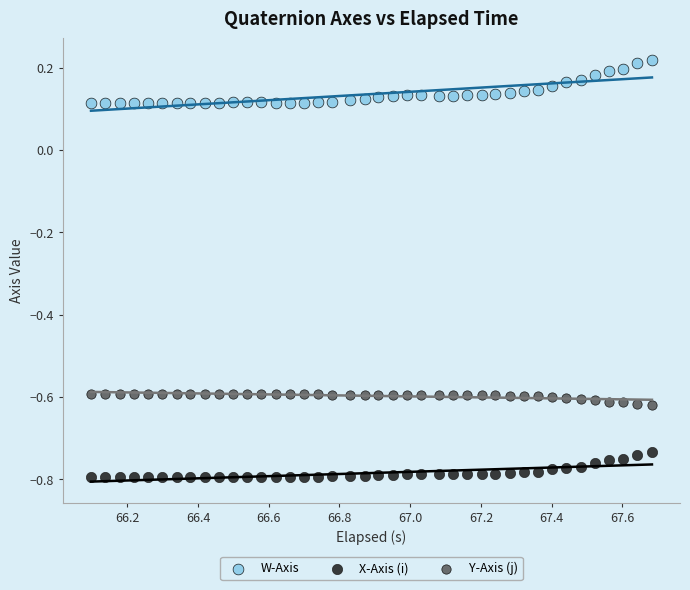

Which series contains the lowest Y value?

X-Axis (i)